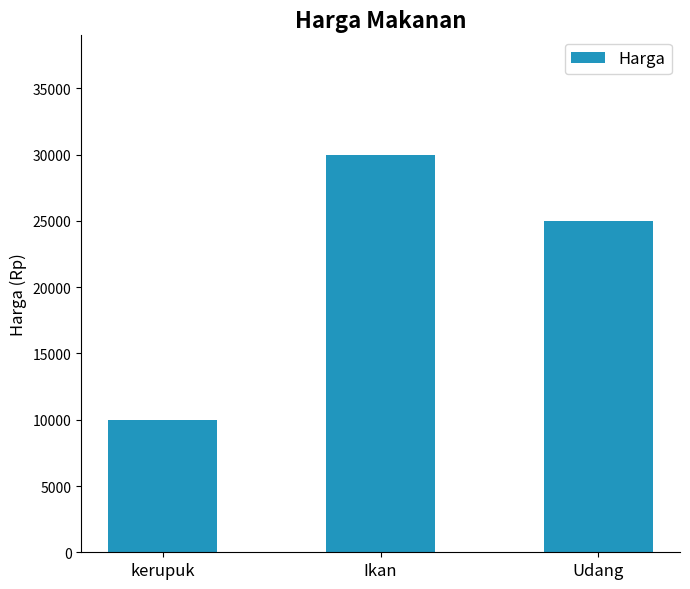

What is the difference between the second highest and minimum values?

15000